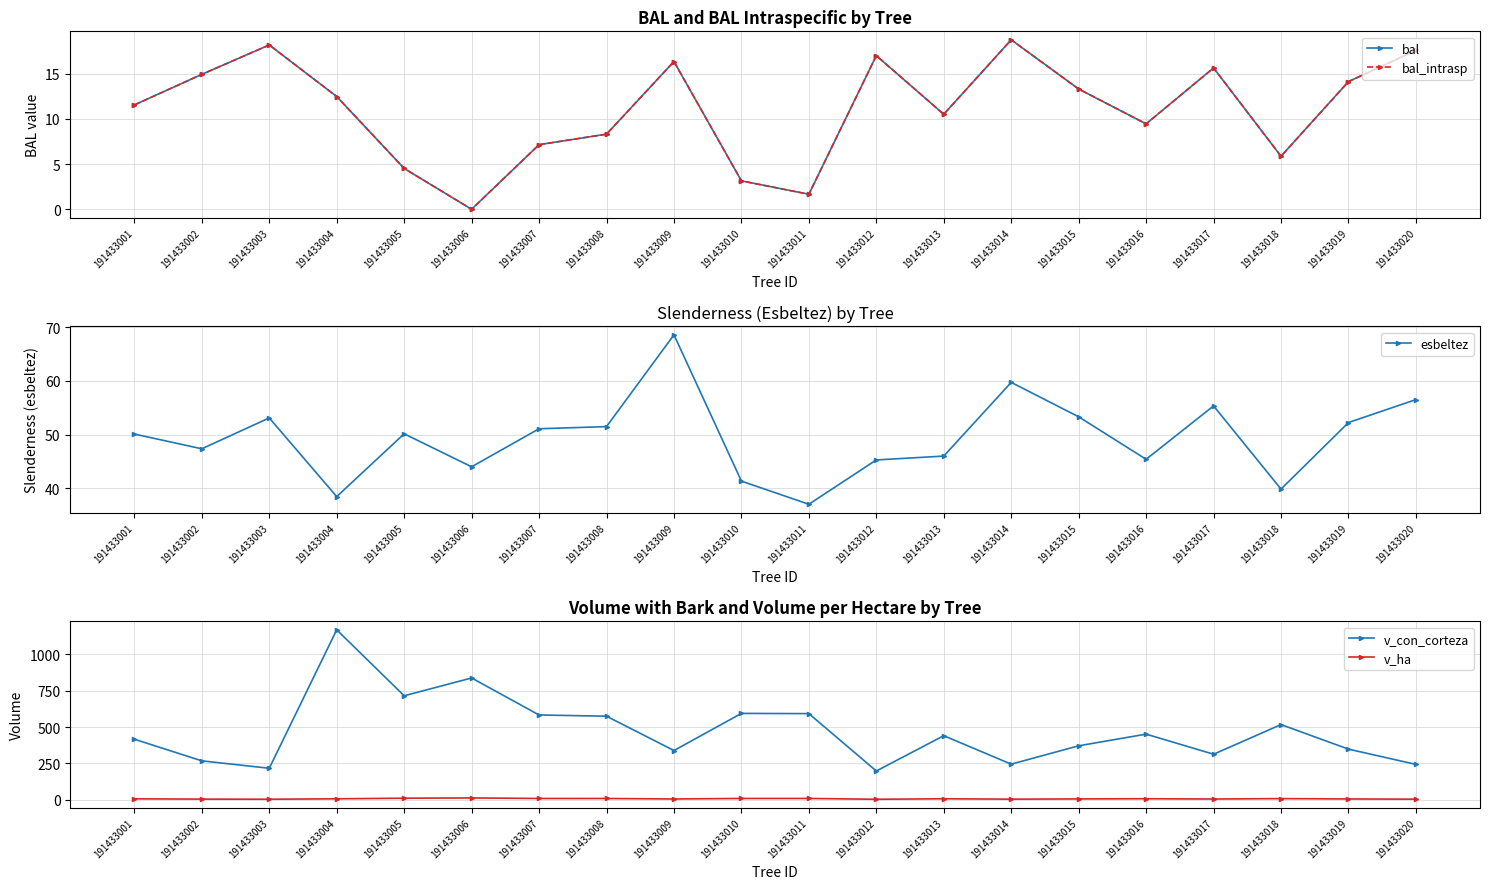

Which category has the lowest value in the v_ha series?

191433012